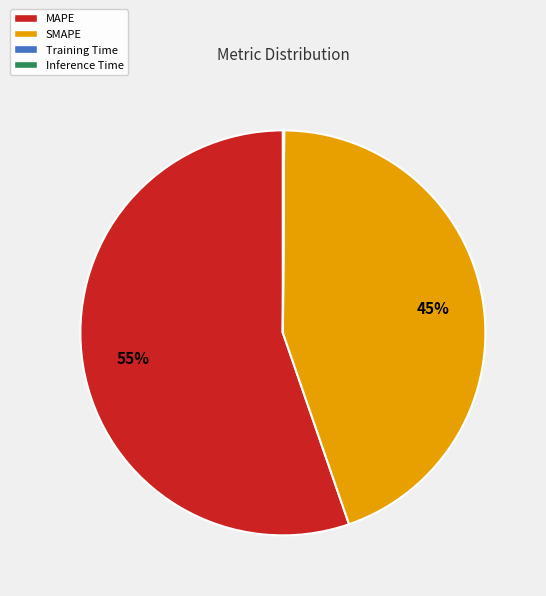

Which slice represents more than half of the pie?

MAPE